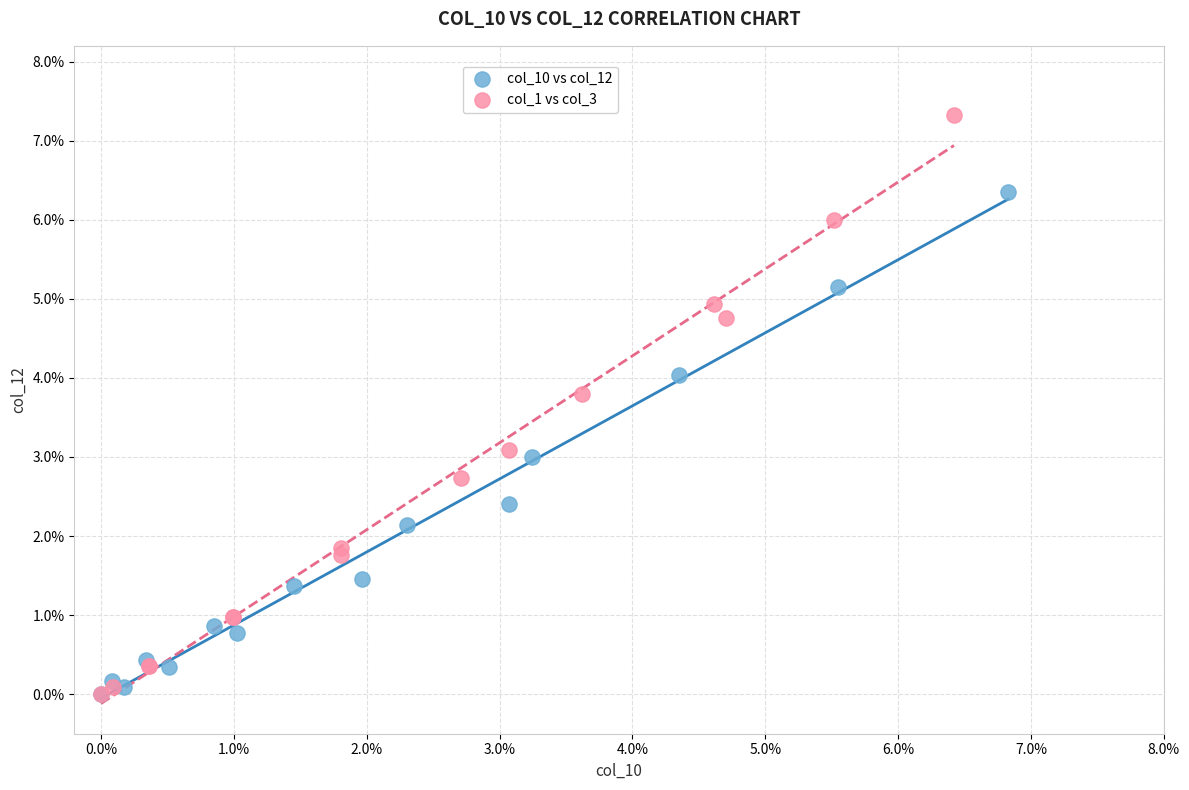

What are all the series names shown in the legend?

col_10 vs col_12, col_1 vs col_3